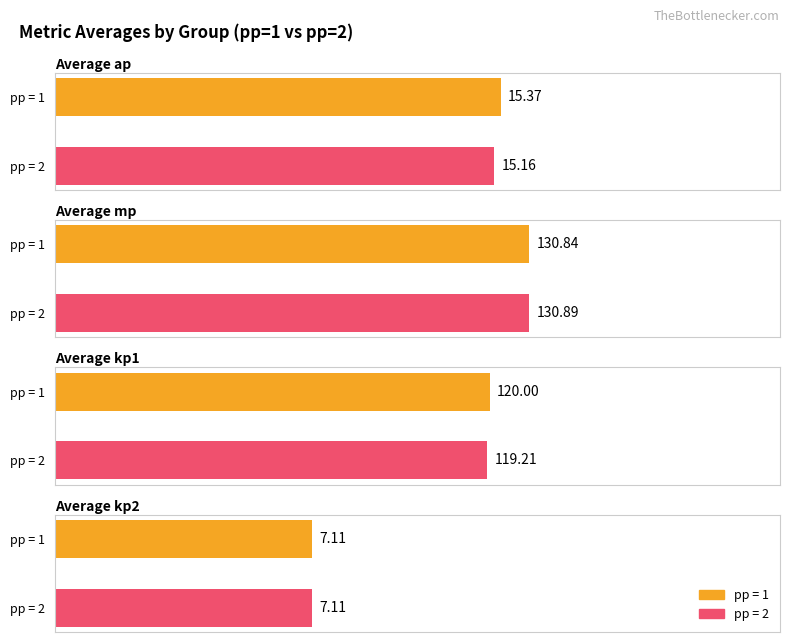

What is the label of the 19th bar from the right?

pp=2